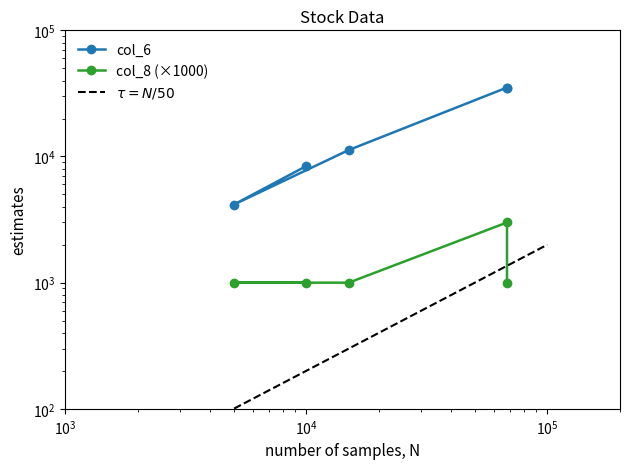

Does the chart have visible grid lines?

No